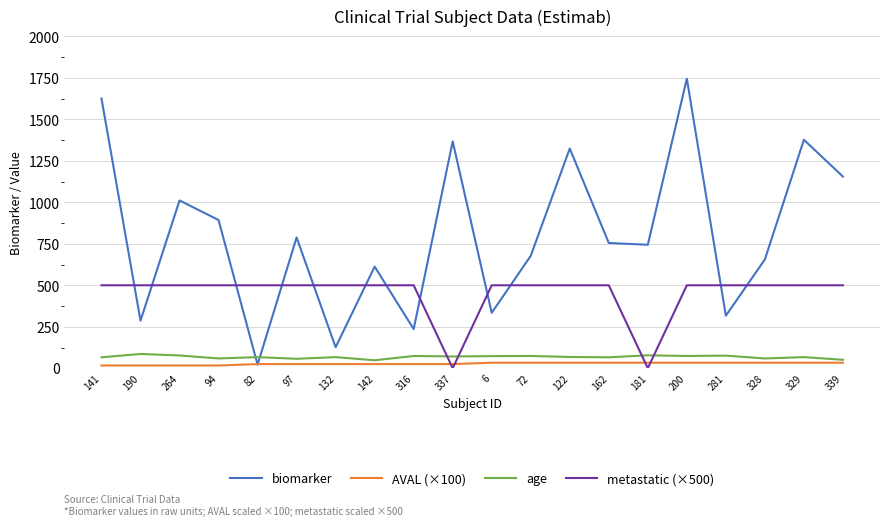

Which series has the widest spread of values?

biomarker